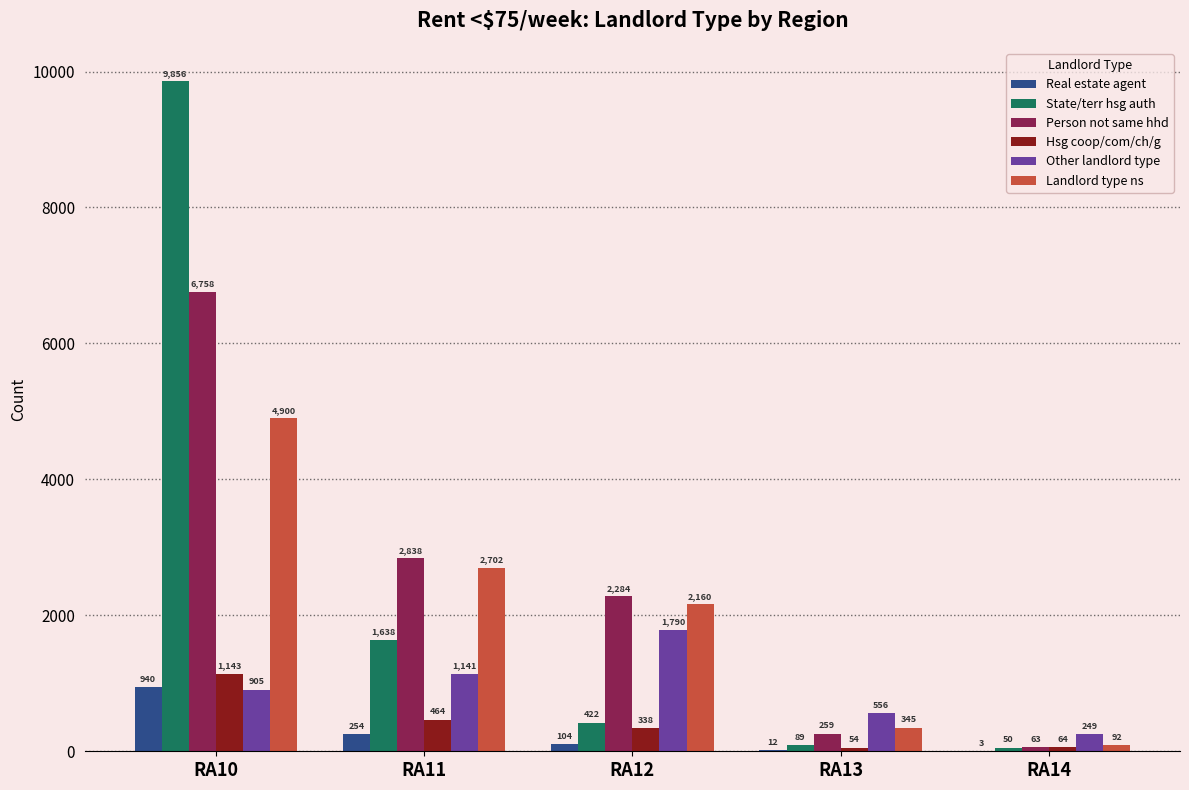

What is the sum of all Other landlord type values?

4641